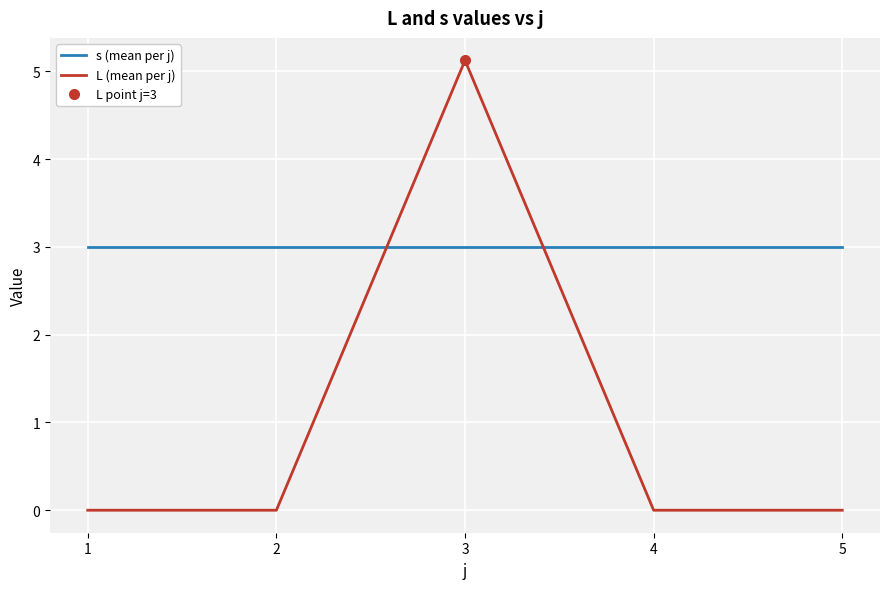

Which category has the lowest value in the L (mean per j) series?

1